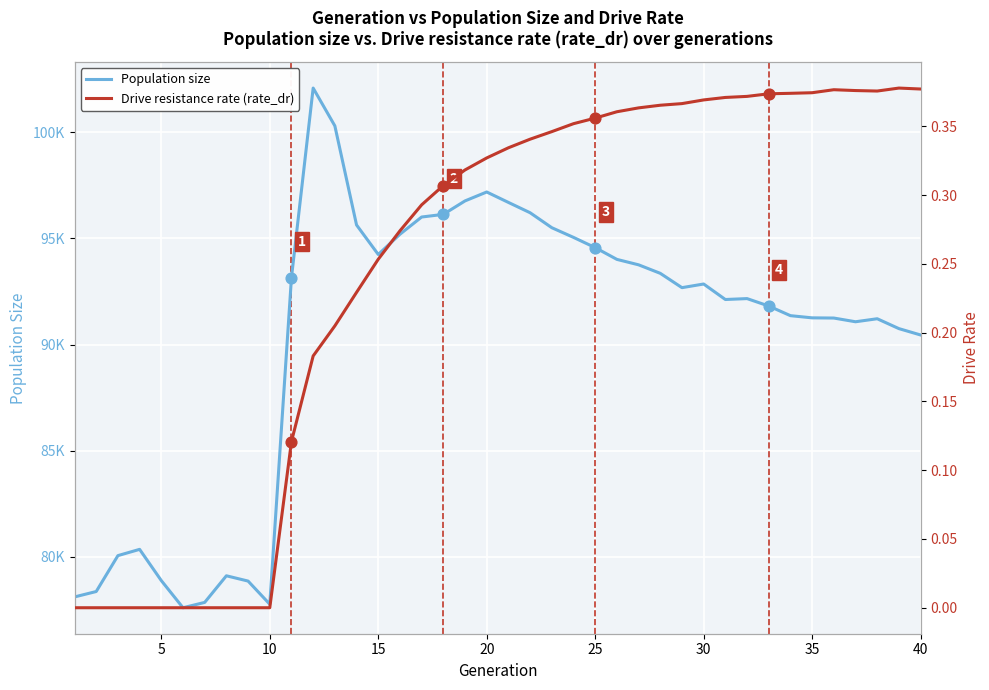

Which series has the widest spread of Y values?

Population size